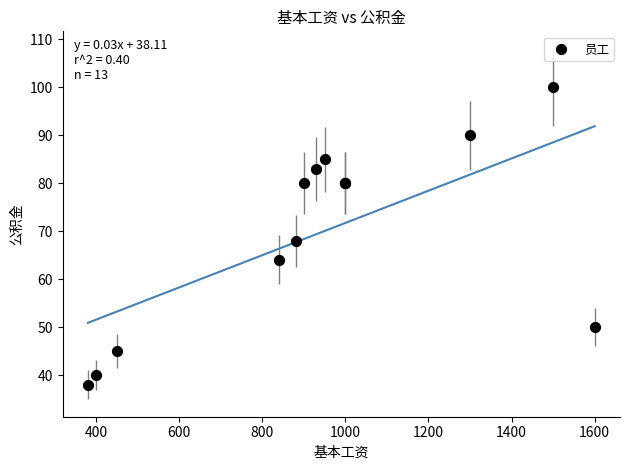

What Y value in the scatter plot is closest to 69?

68